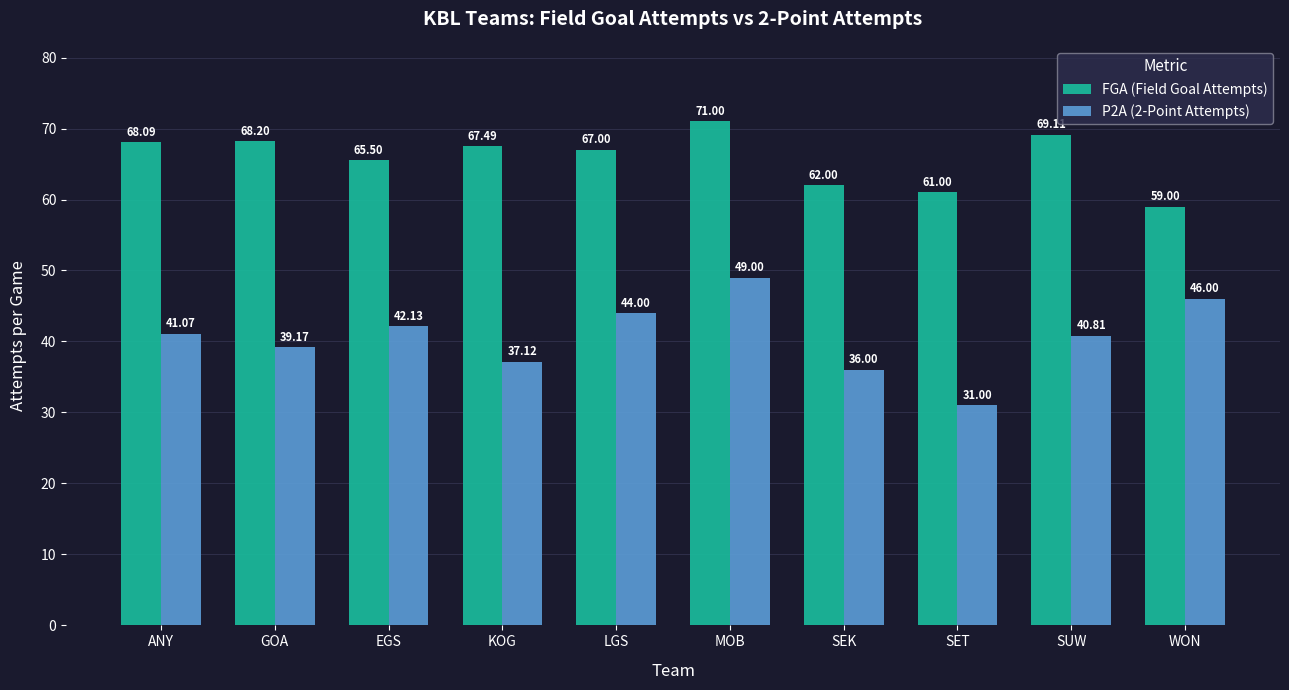

What is the label of the 9th bar from the left?

SUW